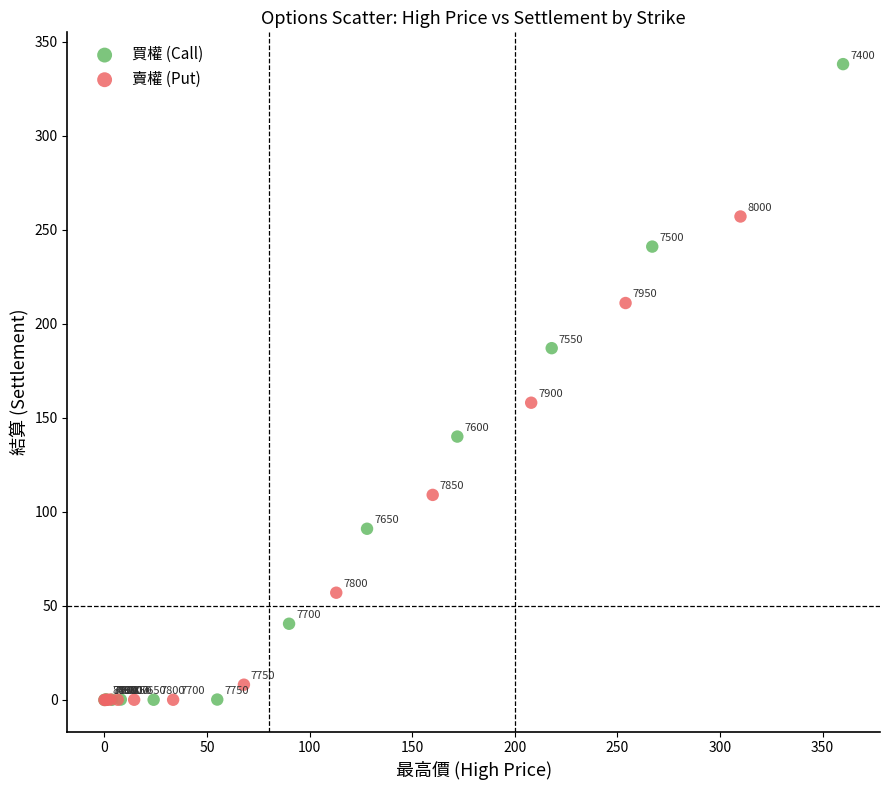

Which series has the widest spread of Y values?

買權 (Call)